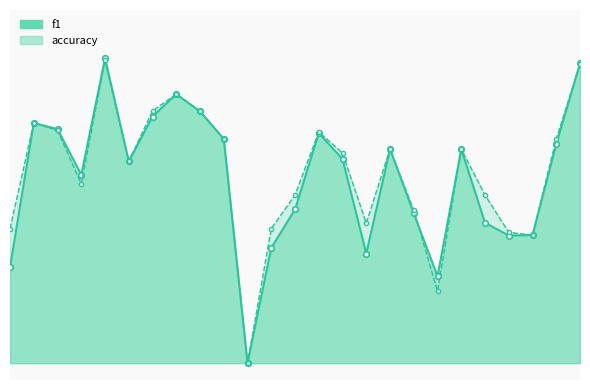

Where is accuracy nearest to the value 0?

10